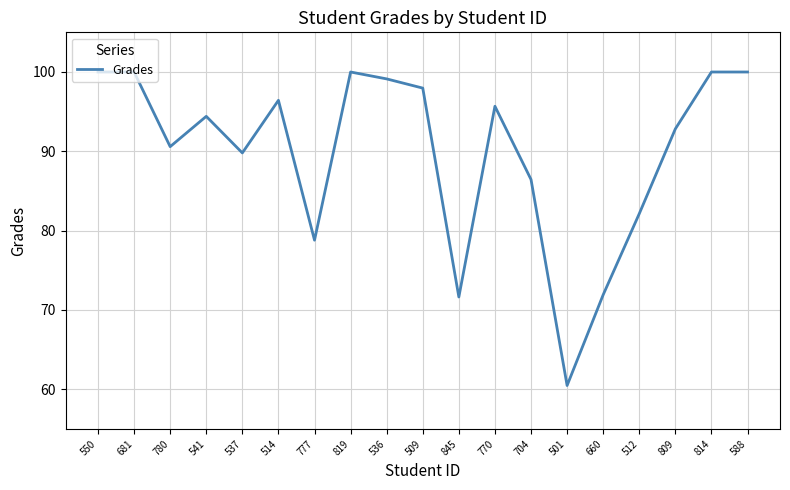

How many values are below 94?

9